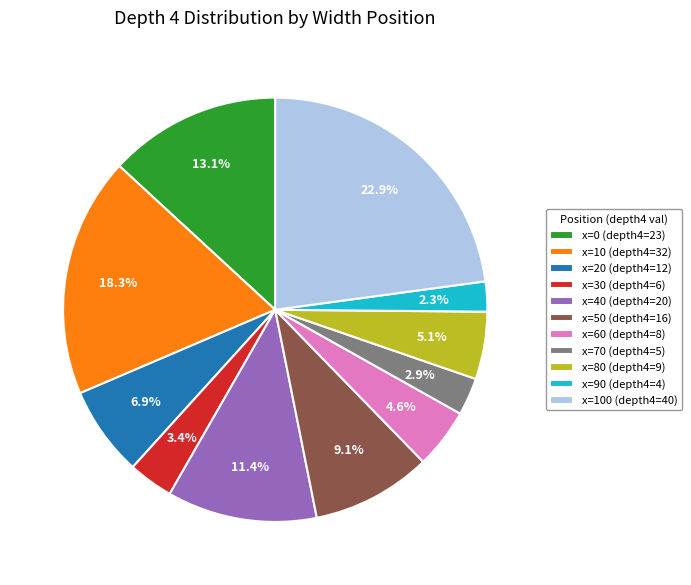

Does any single category account for the majority?

No